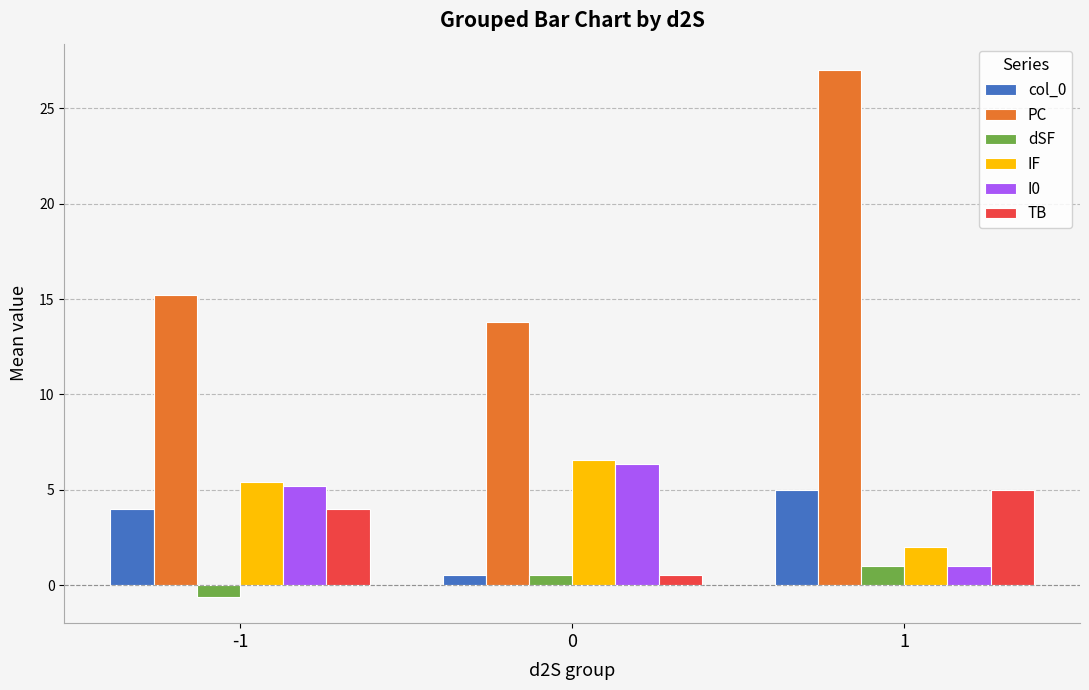

Which series has the largest range (max minus min)?

PC